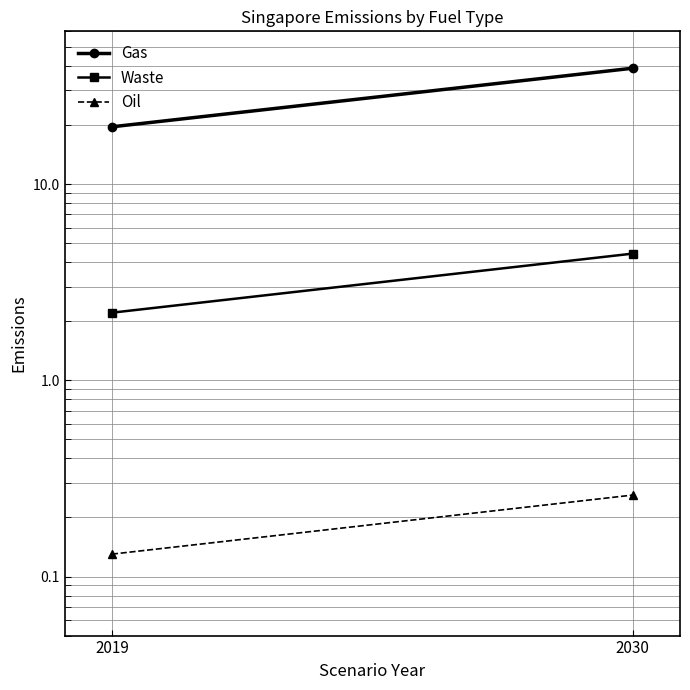

At how many categories does at least one series exceed 24?

1